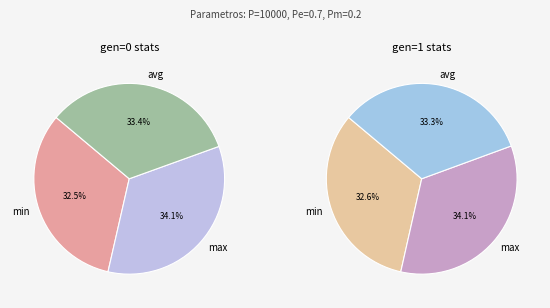

Which category has the biggest portion of the pie?

max(gen=1)